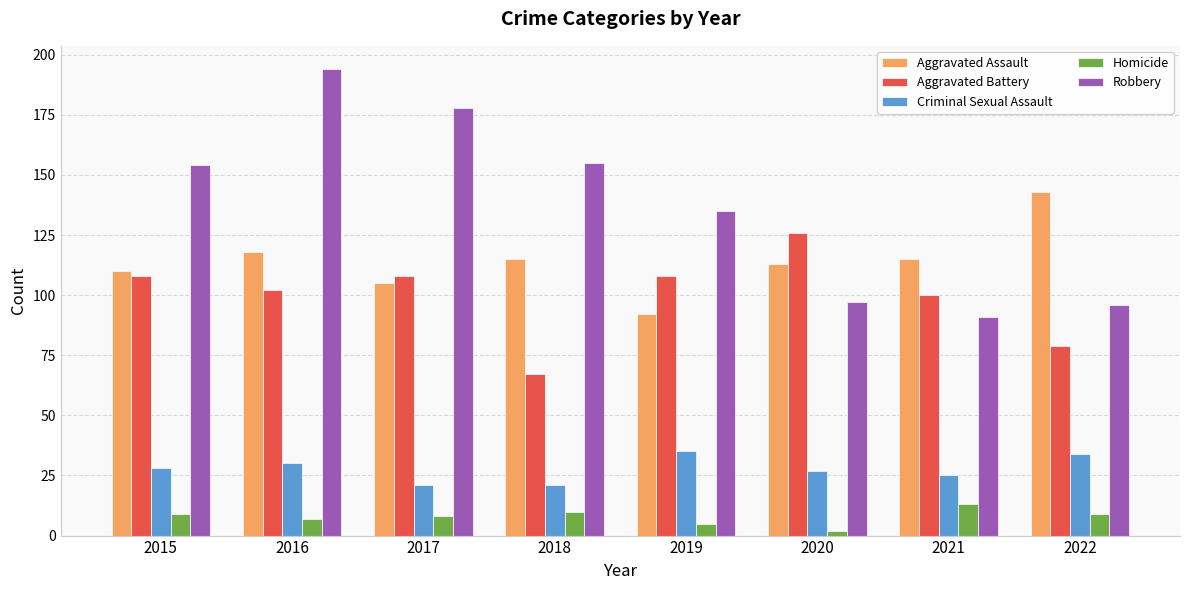

Which category has the lowest value across all series?

2020